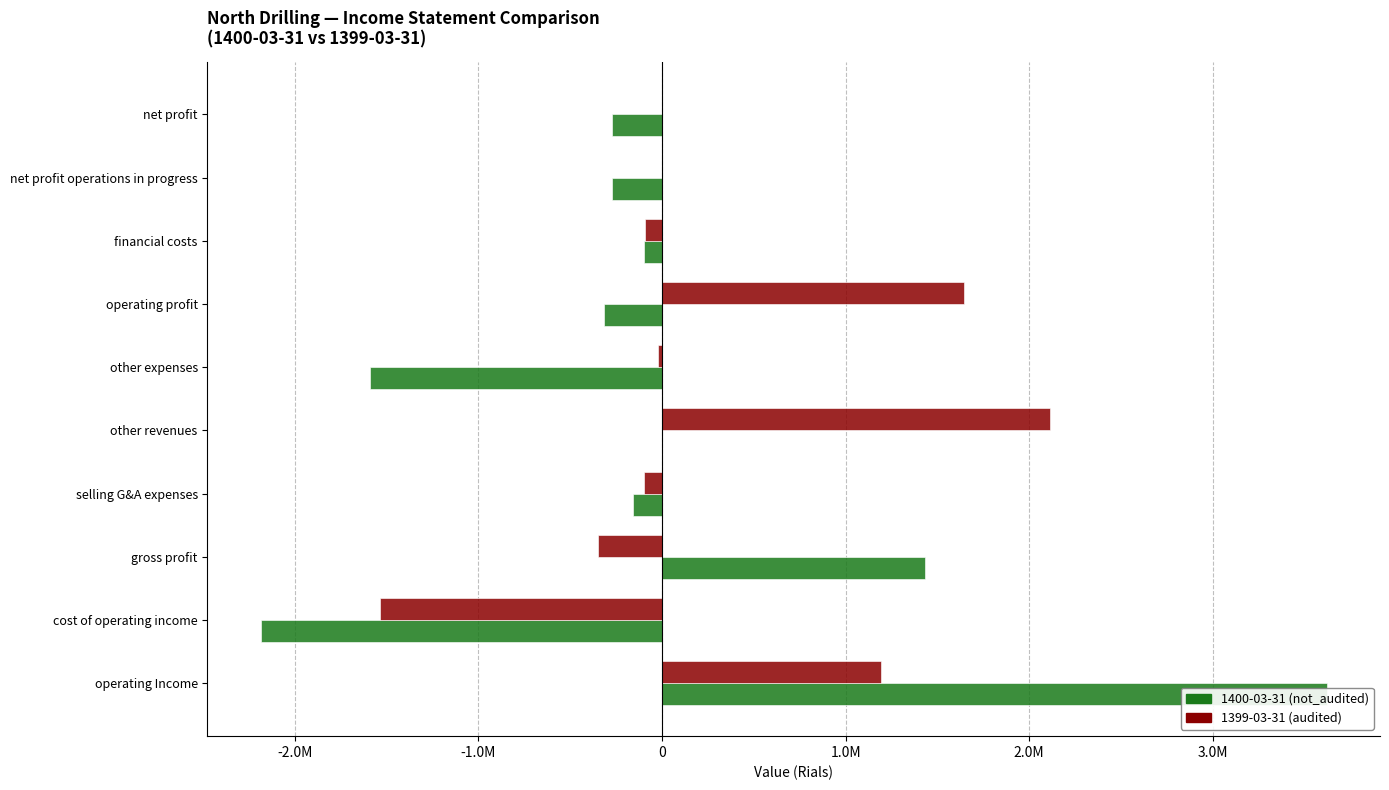

At operating Income, list the series in order from largest to smallest.

1400-03-31 (not_audited), 1399-03-31 (audited)